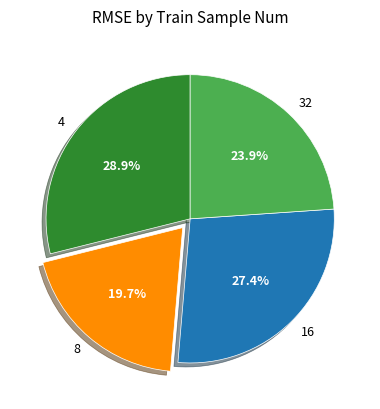

Count the number of slices in the pie.

4